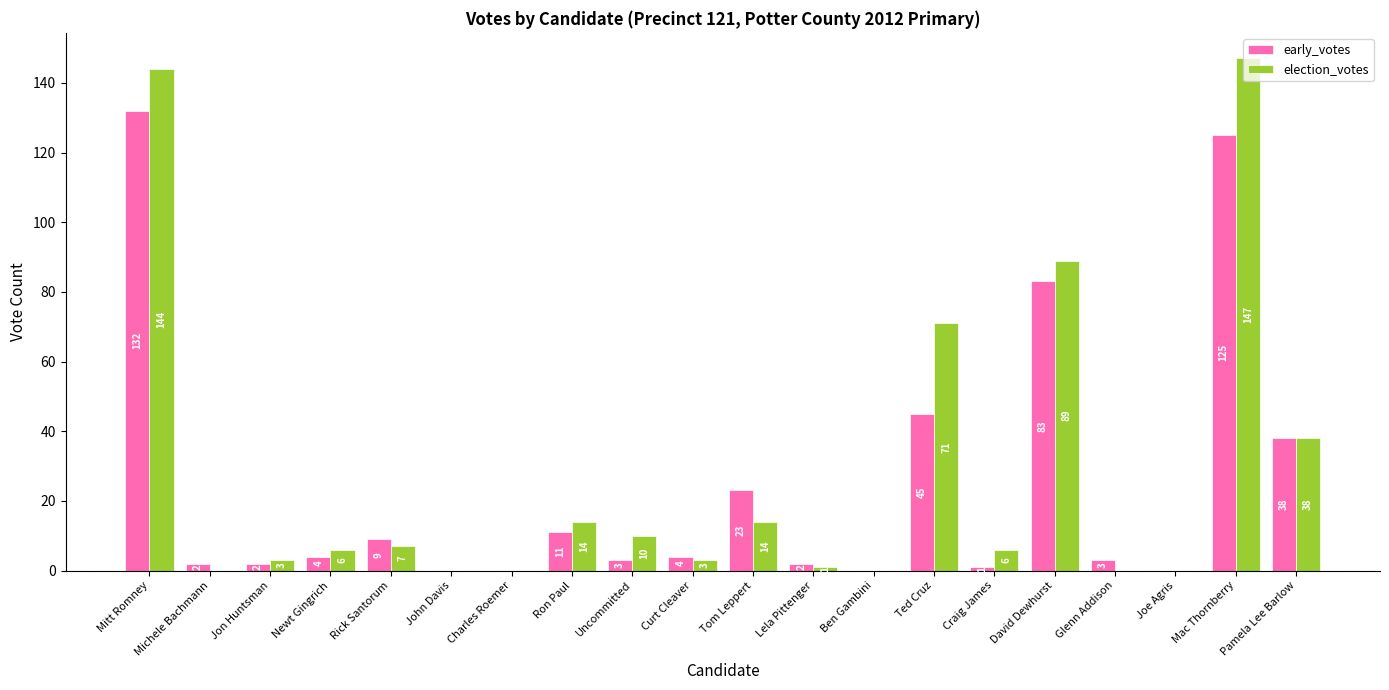

At which label is early_votes closest to 66?

David Dewhurst